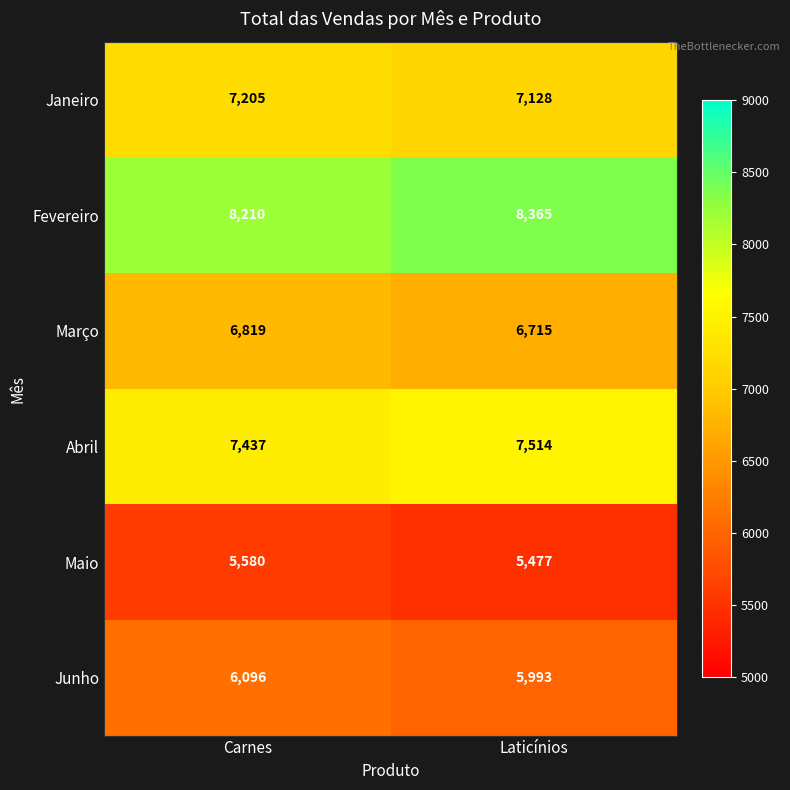

Which series has the widest spread of values?

Fevereiro